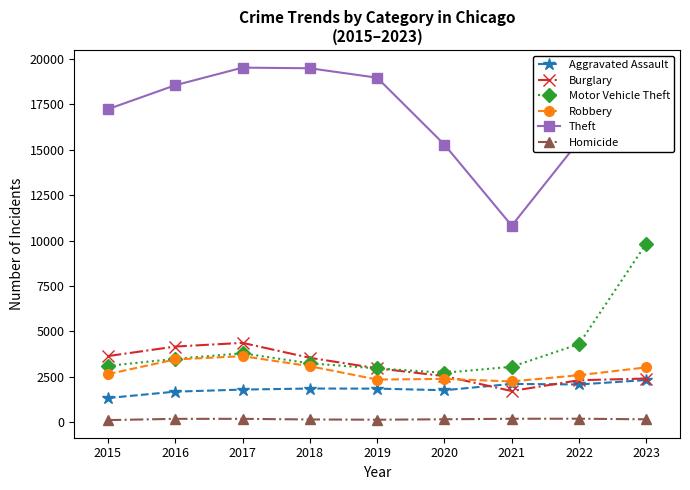

What is the difference between the maximum and minimum values in the Burglary series?

2648